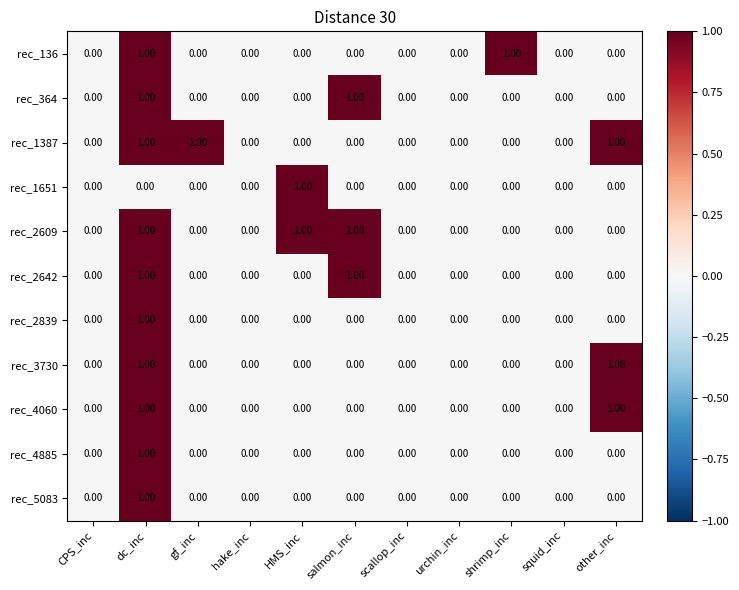

Which series changed the most between shrimp_inc and squid_inc?

rec_136